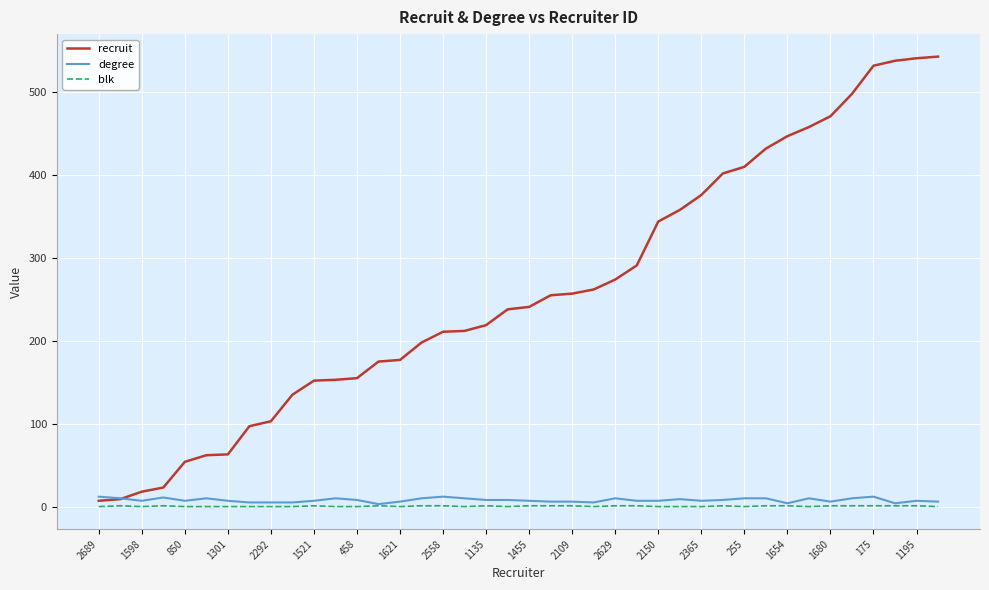

Which series has the largest total across all categories?

recruit